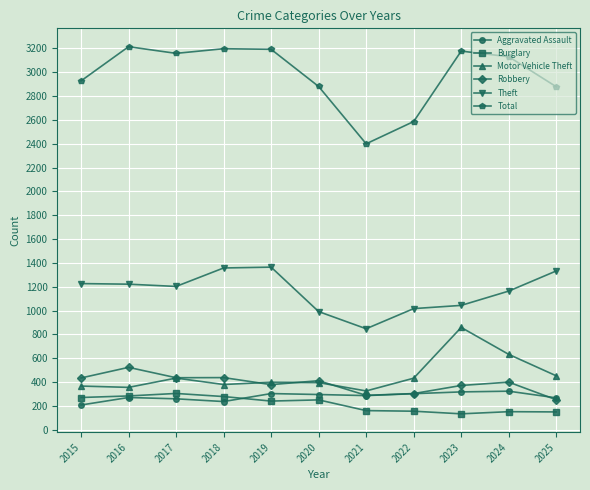

True or false: Motor Vehicle Theft has a value of 398 at 2019.

True